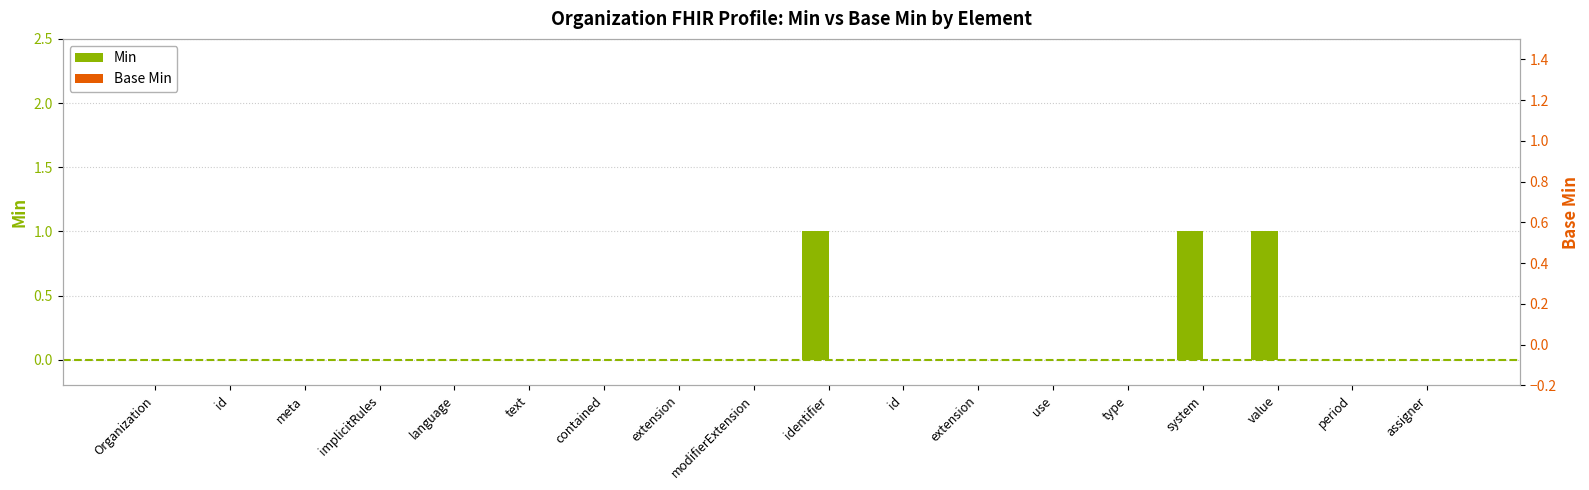

Between assigner and language, which is larger?

assigner